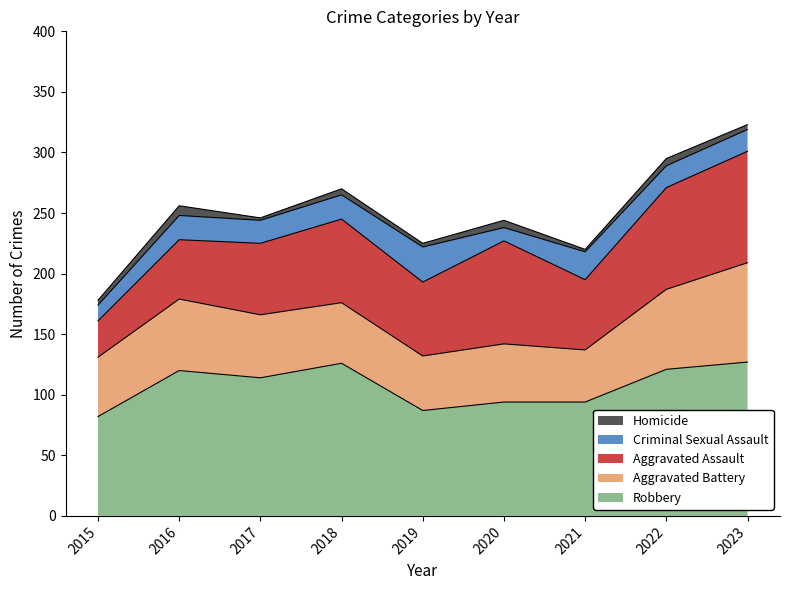

Rank the series at 2021 from lowest to highest value.

Homicide, Criminal Sexual Assault, Aggravated Battery, Aggravated Assault, Robbery